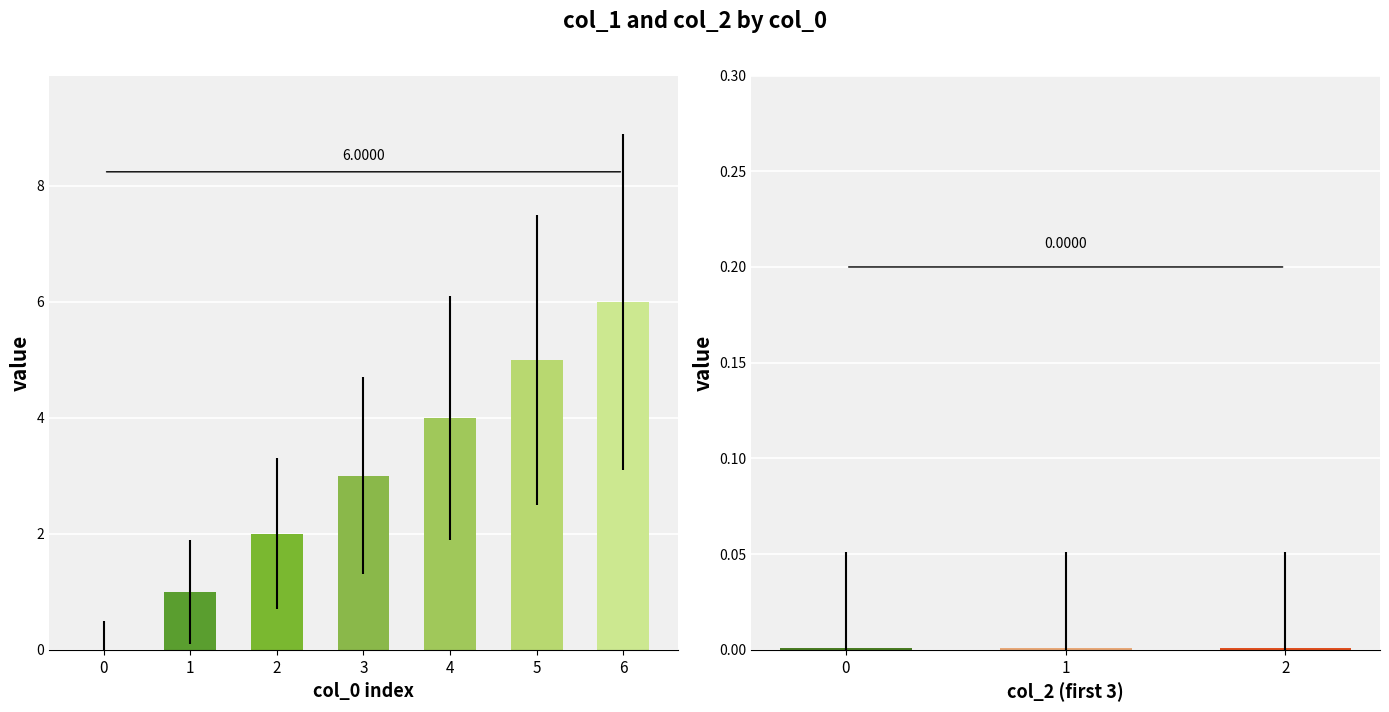

Is it true that col_1 equals 0 at 1646252357?

True